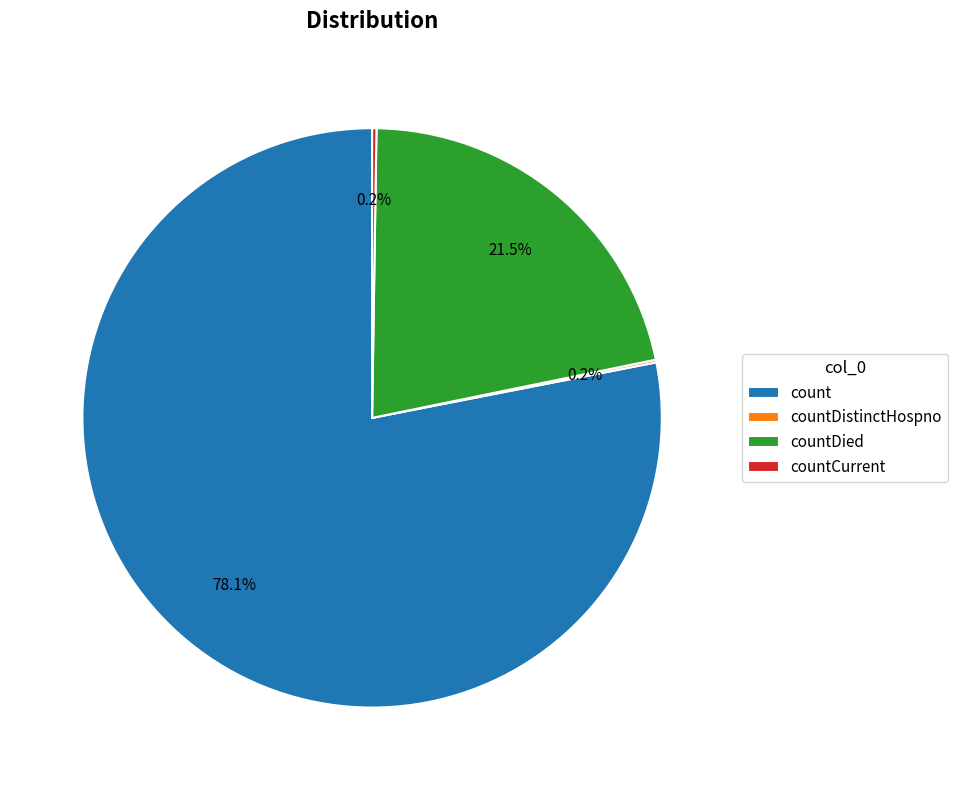

Which category has the biggest portion of the pie?

count